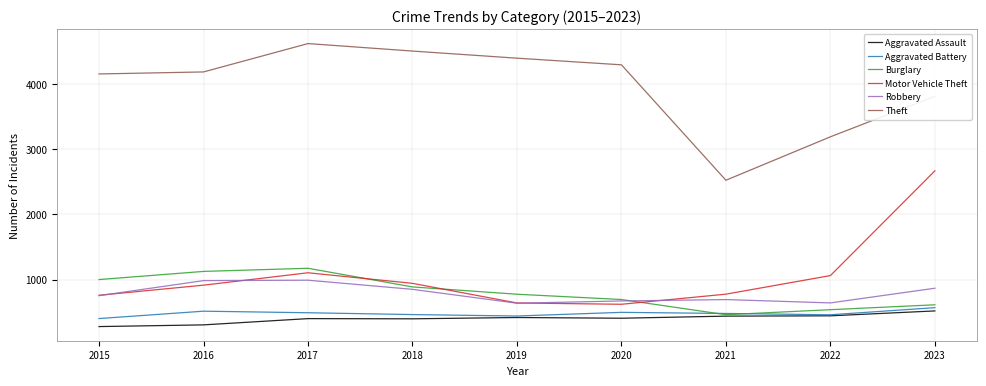

What is the difference between the highest and lowest values at 2015?

3874